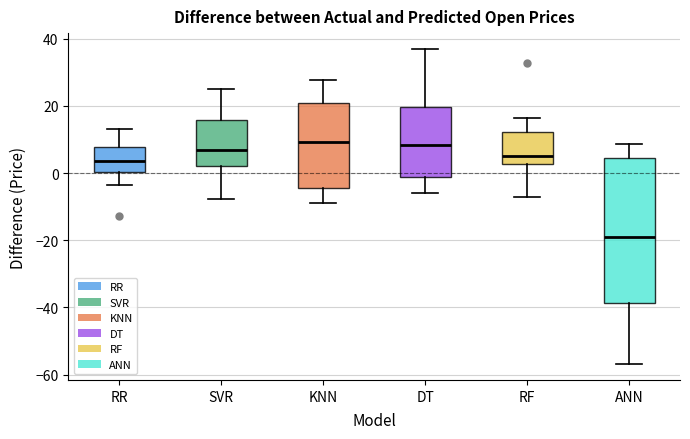

Comparing the boxes themselves (not the whiskers), which one is the tallest?

ANN